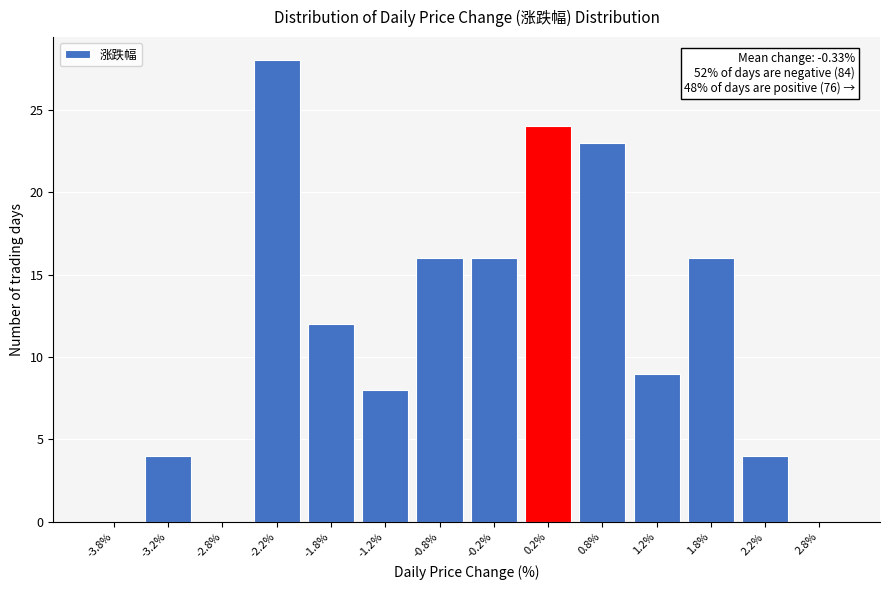

Over which range of the x-axis is the bar tallest?

-2.5 to -2.0